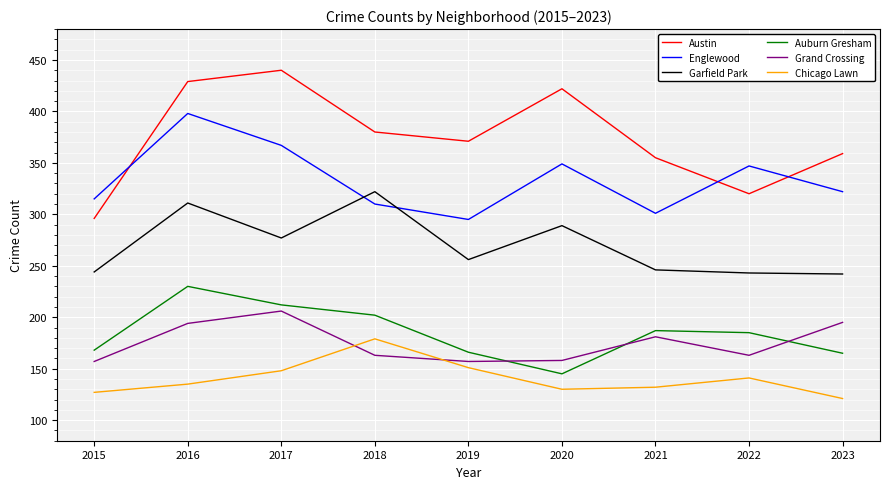

At which category is the sum across all series the highest?

2016